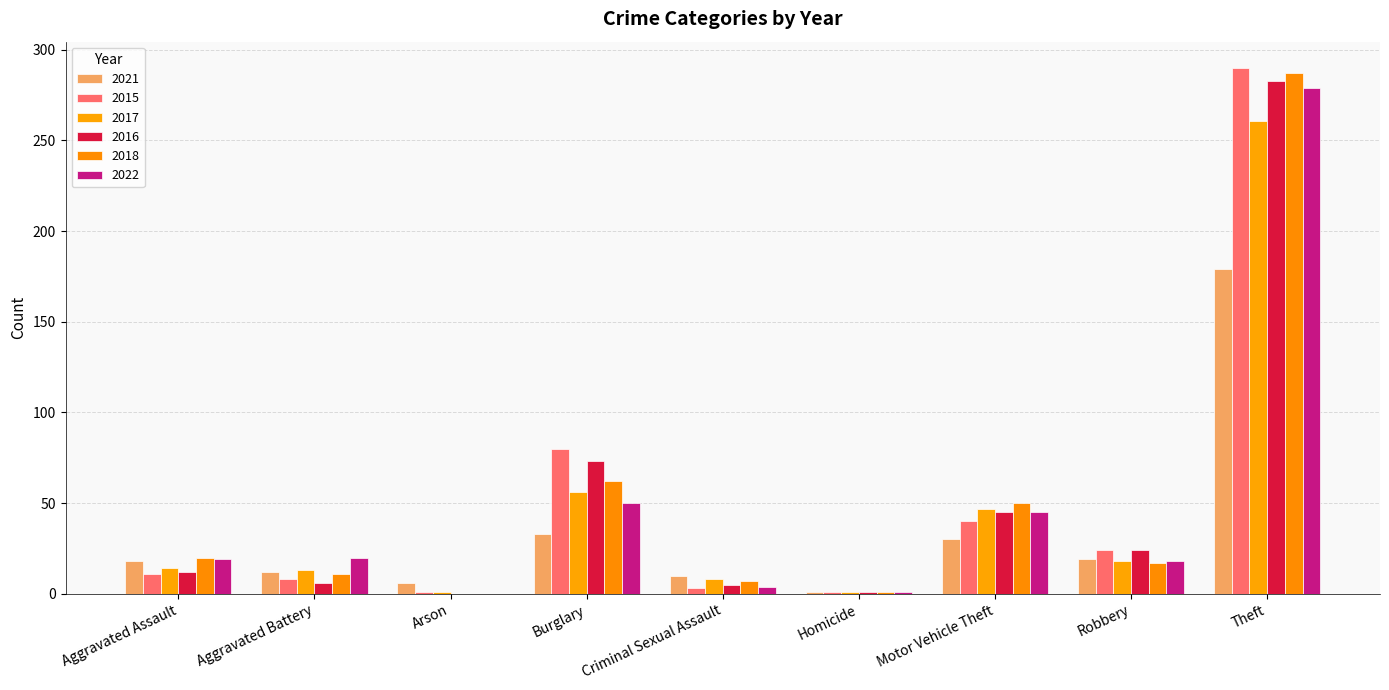

How many groups of bars are there?

9